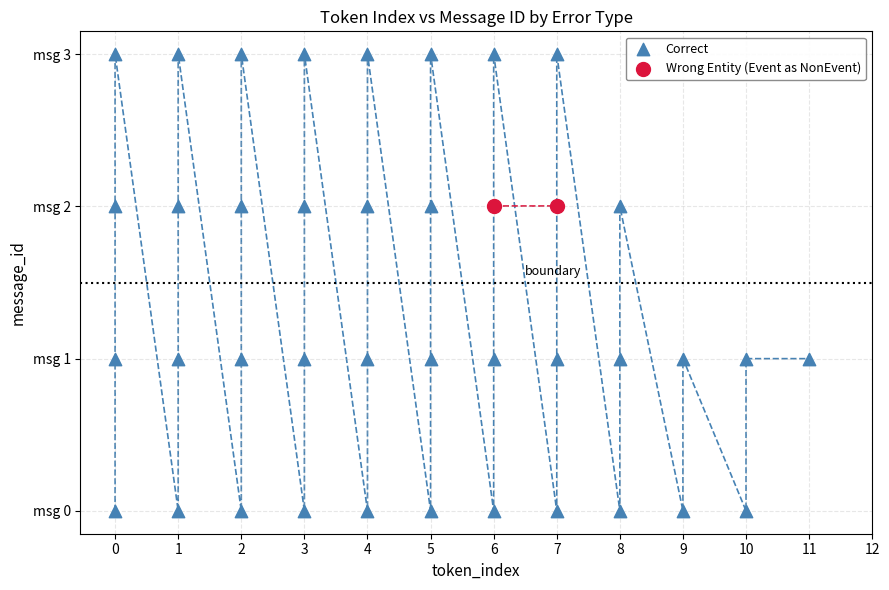

What are all the series names shown in the legend?

Correct, Wrong Entity (Event as NonEvent)